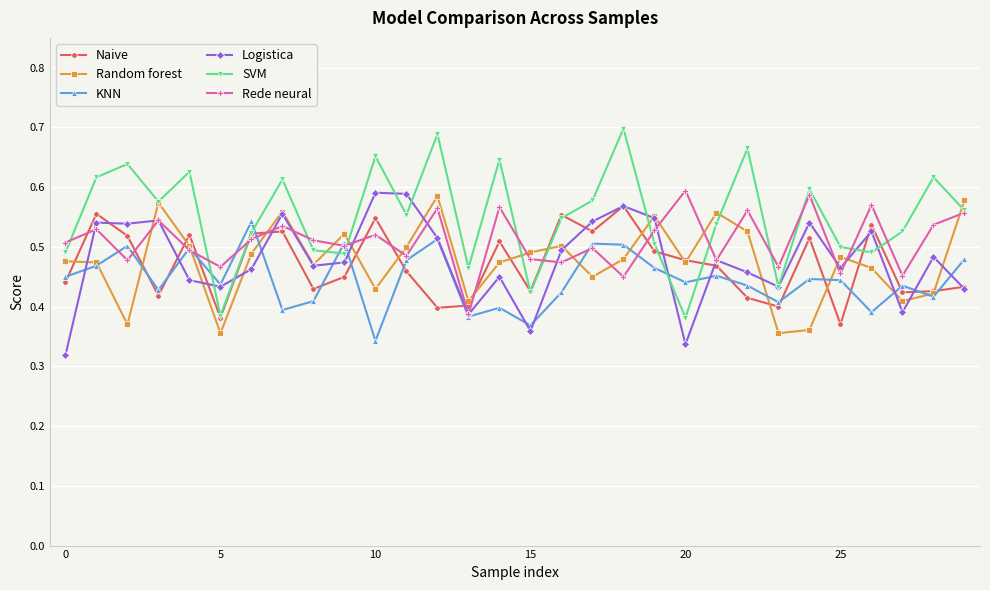

Which series has the largest range (max minus min)?

SVM